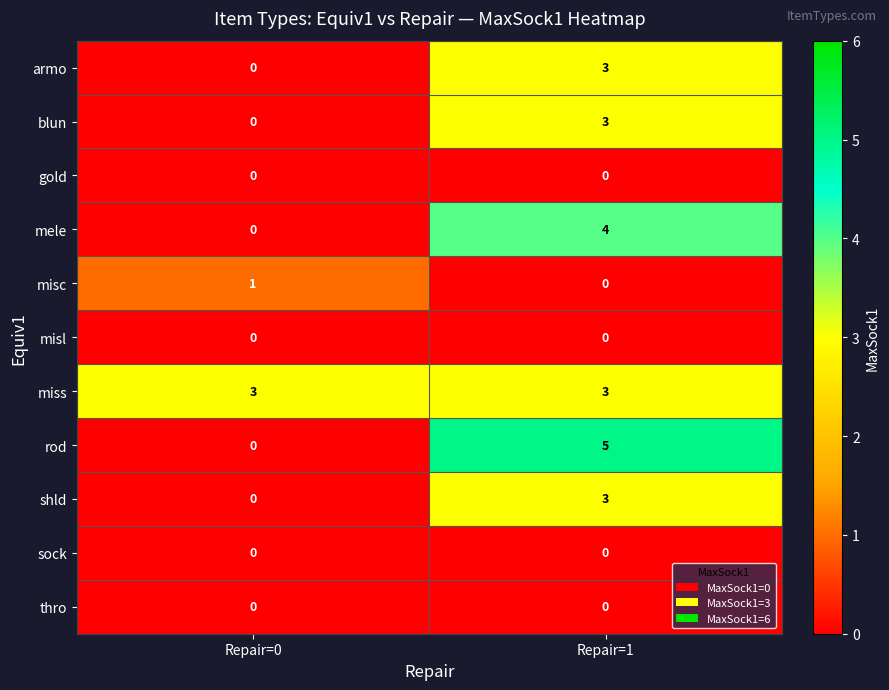

The value of armo at Repair=0 is 0. True or false?

True